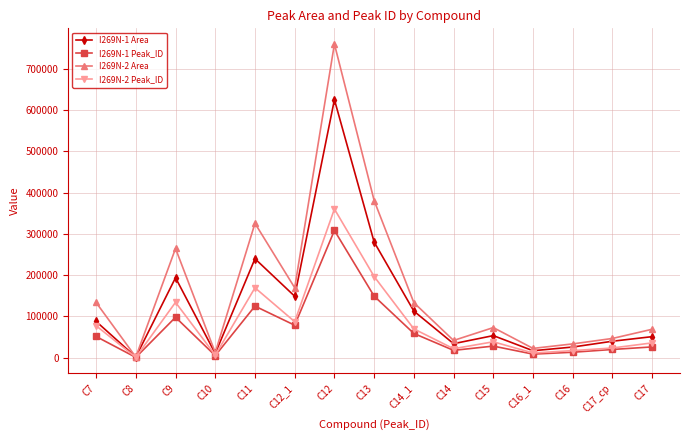

At how many categories does at least one series exceed 694370?

1